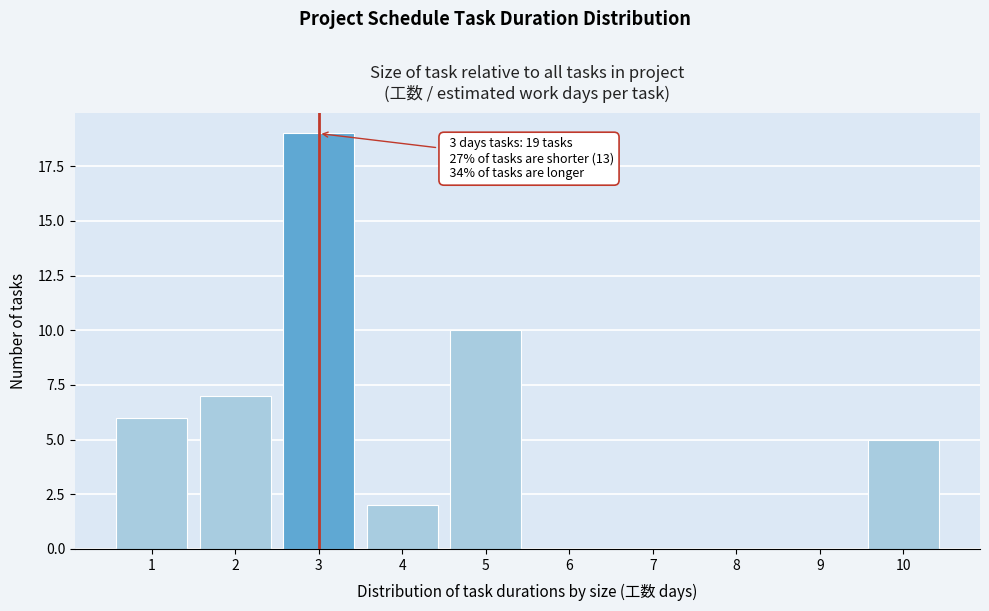

Reading left to right, extract all data points from this chart.

1=6	2=7	3=19	4=2	5=10	6=0	7=0	8=0	9=0	10=5